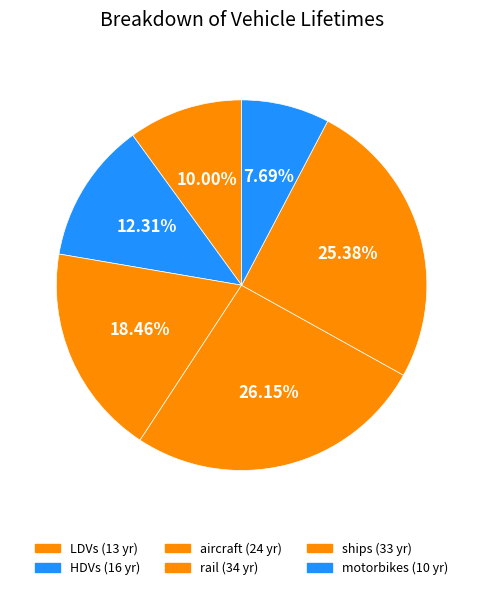

Between HDVs and LDVs, which is larger?

HDVs